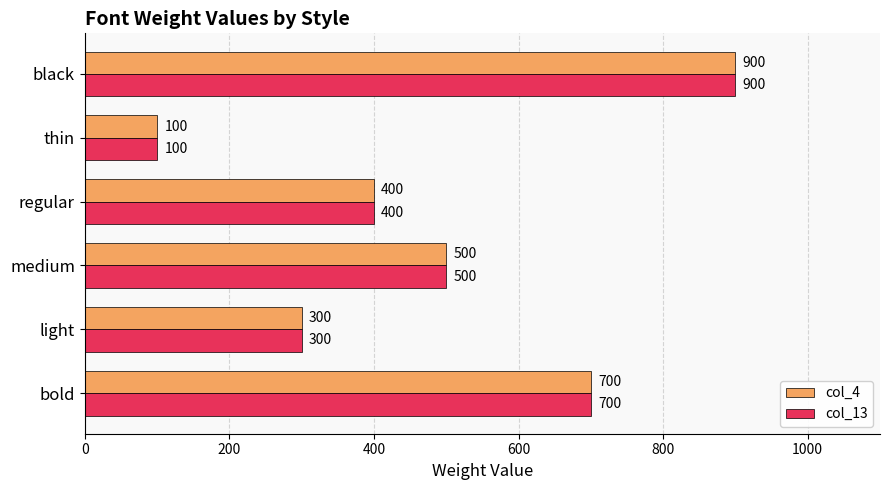

What is the greatest value displayed?

900